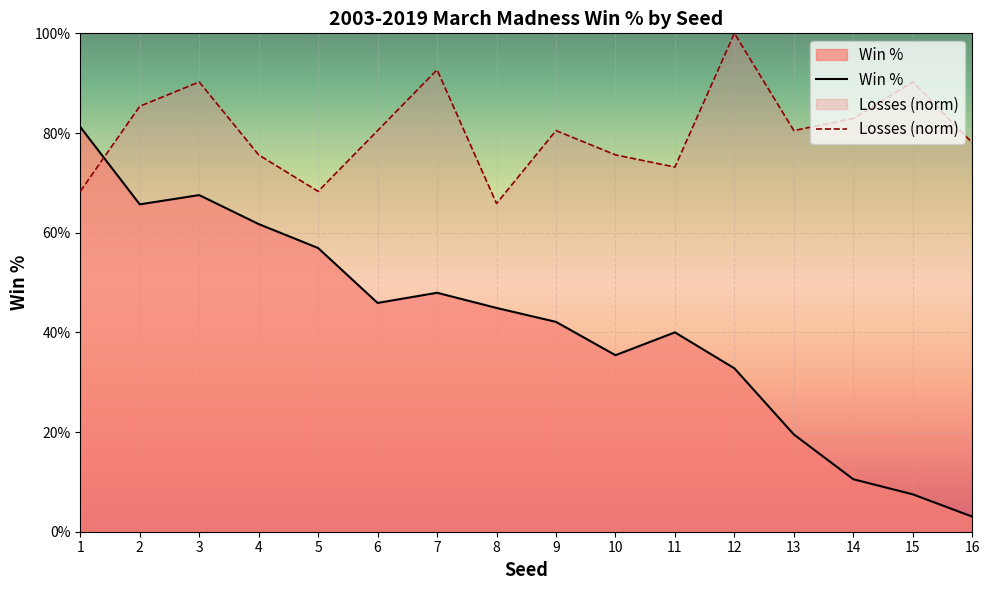

Where is Losses nearest to the value 0?

8